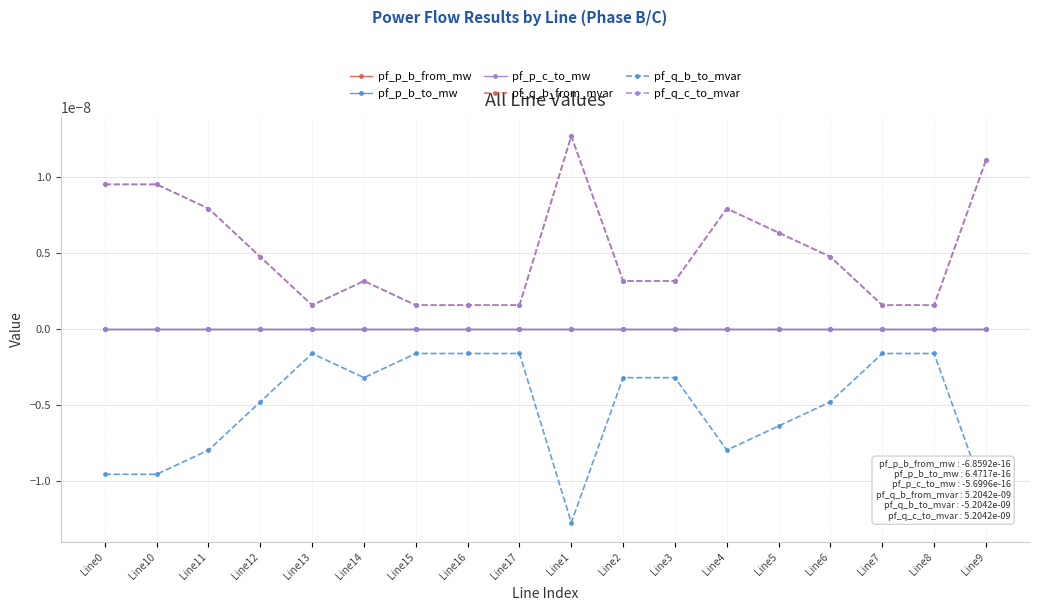

Is this an area chart (filled region under the line)?

No